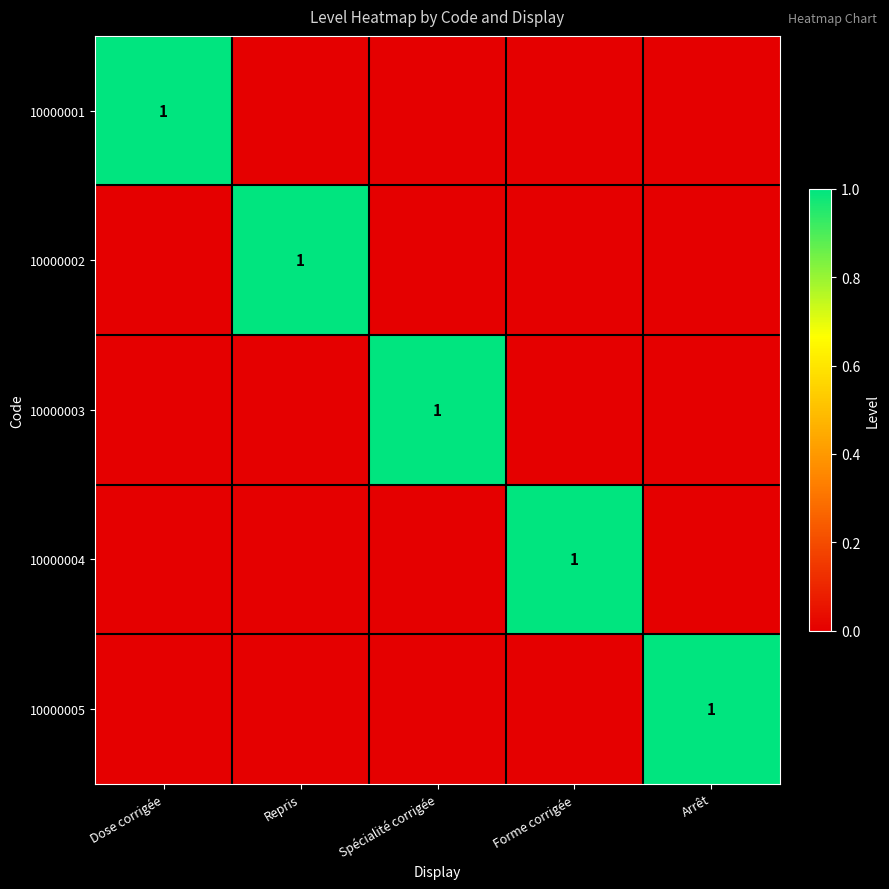

The 10000001 series shows 1 at Dose corrigée. True or false?

True